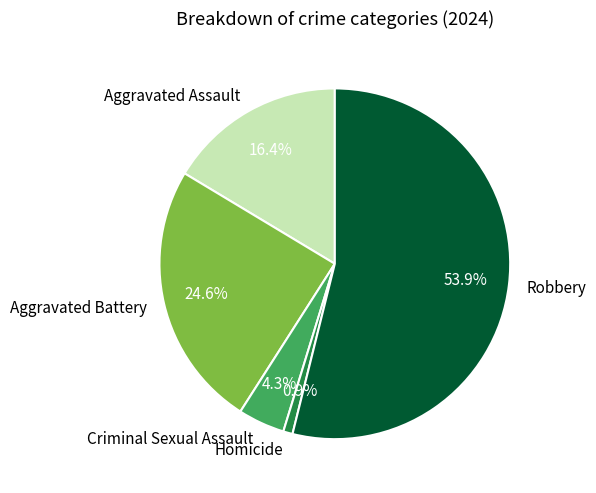

Between Aggravated Assault and Criminal Sexual Assault, which is larger?

Aggravated Assault